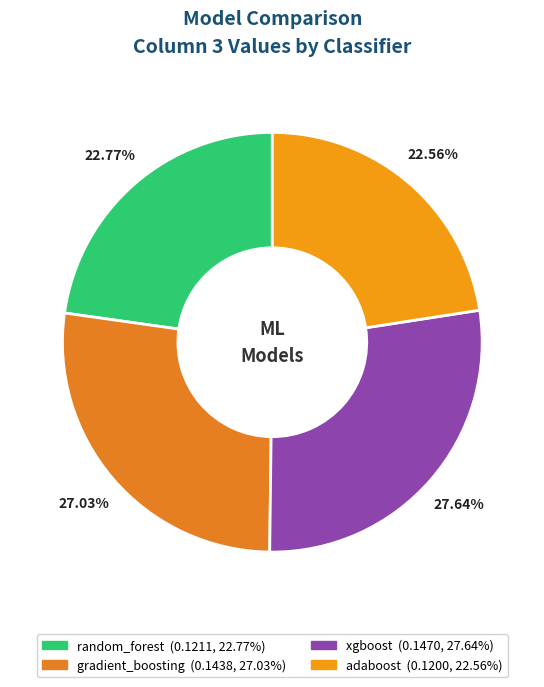

Which category has the smallest portion of the pie?

adaboost